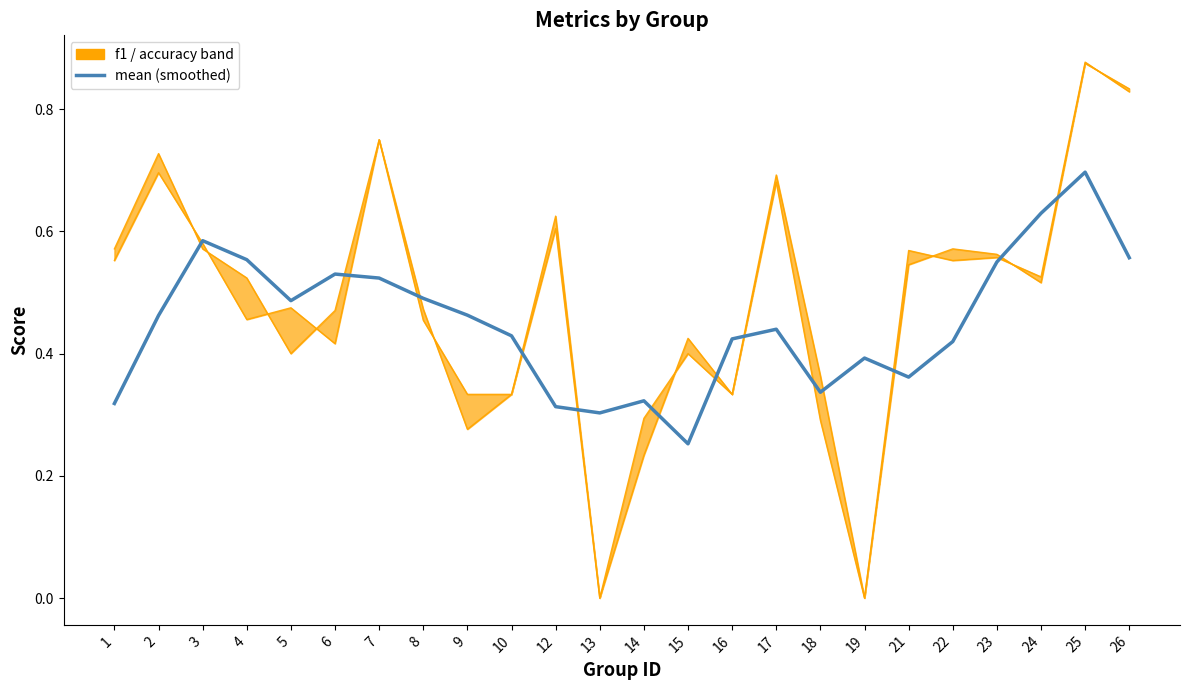

What is the sum of the values at 19 and 10?

0.8